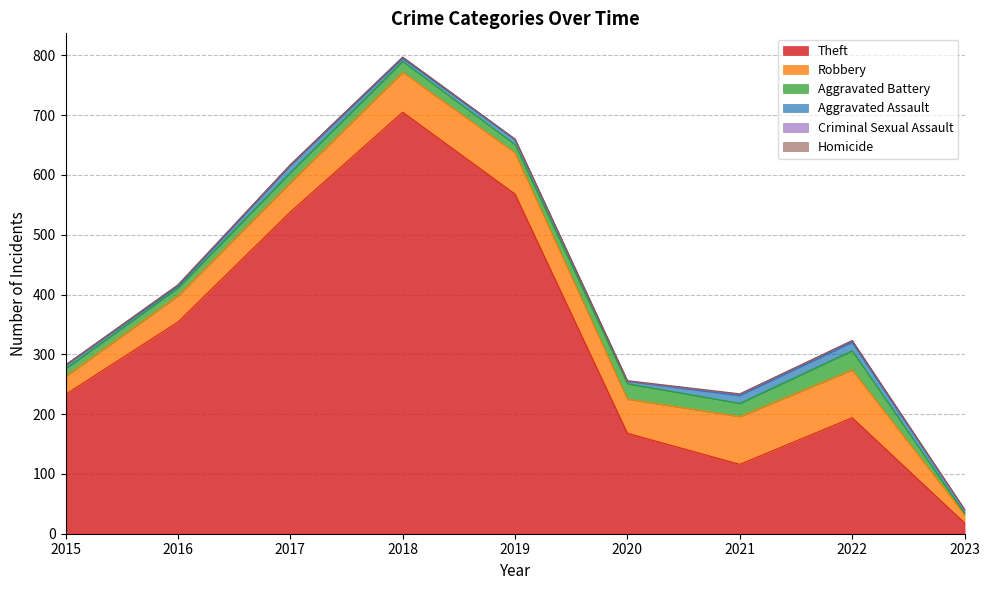

Does the chart have visible grid lines?

Yes